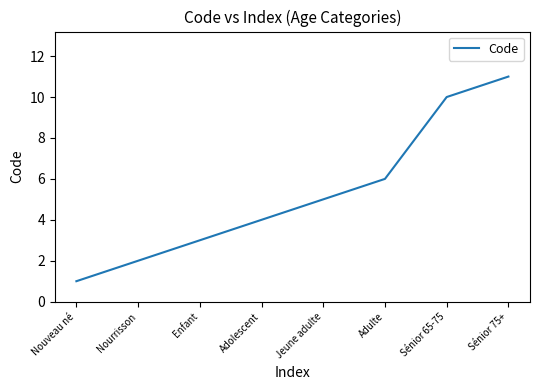

What position from the right is Adulte?

3